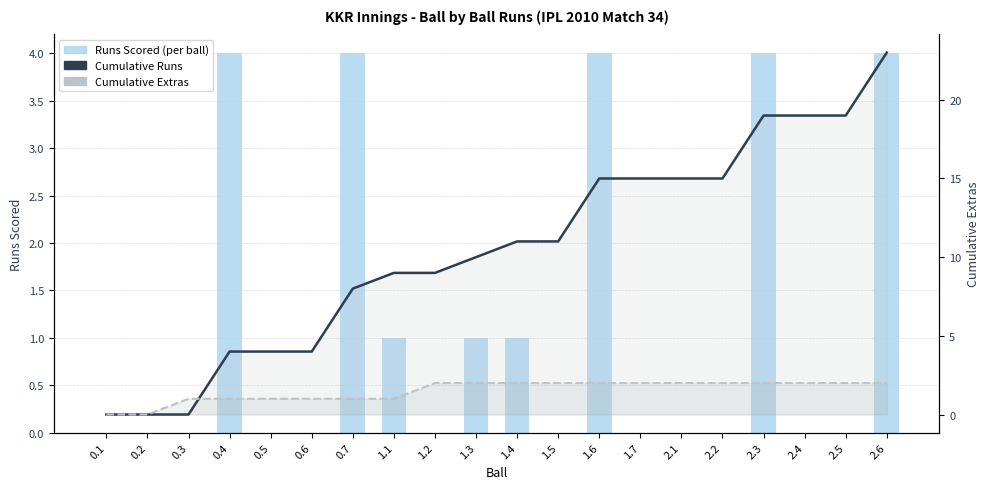

The Runs Scored (per ball) series shows 0 at 0.2. True or false?

True